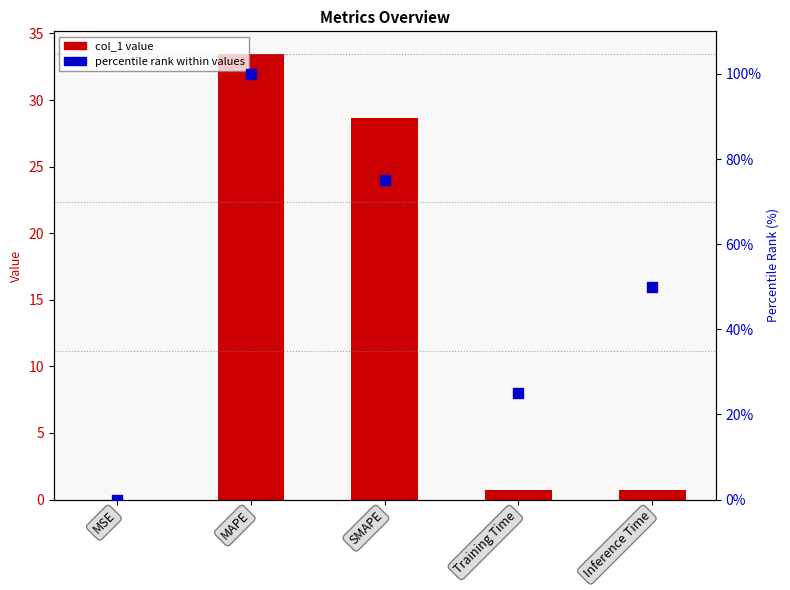

What is the total value across all series at MAPE?

133.5